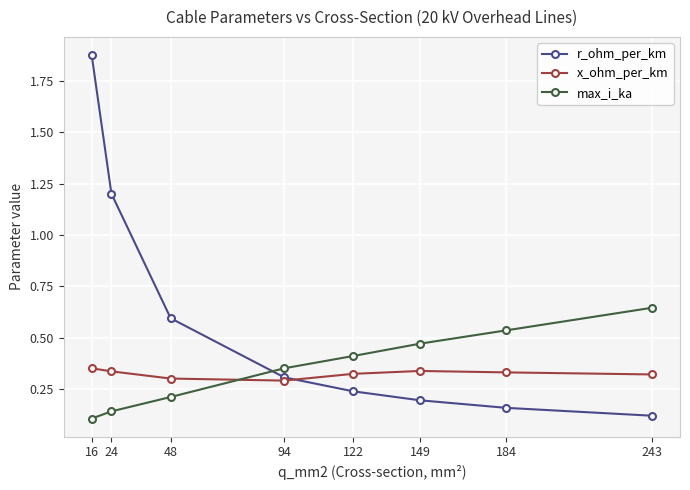

Does the chart display data point markers on the line(s)?

Yes